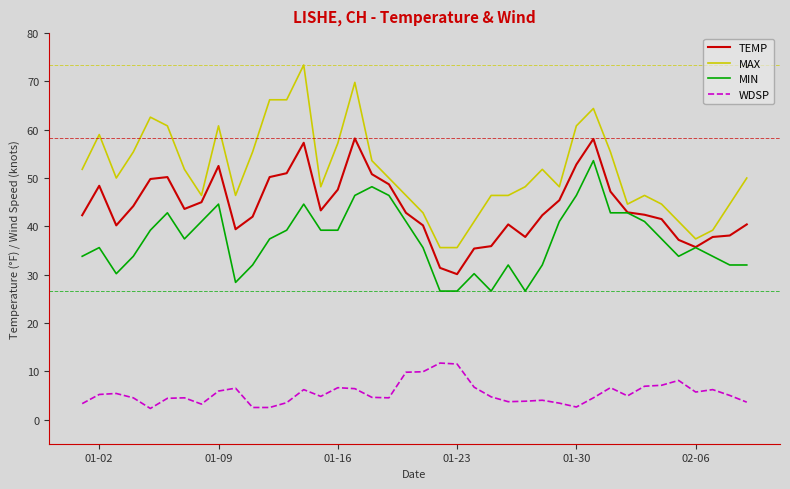

Which series has the largest total across all categories?

MAX